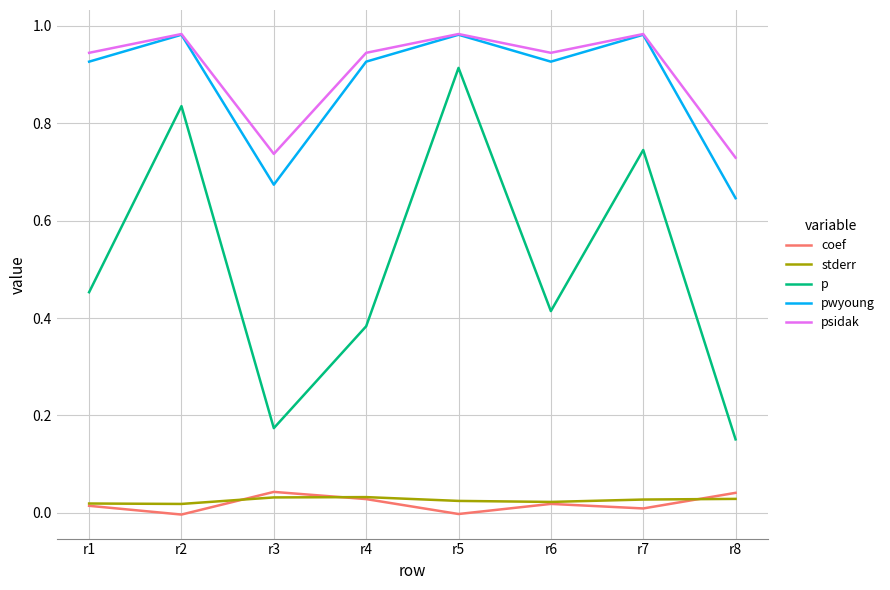

True or false: p and pwyoung cross at least once.

False